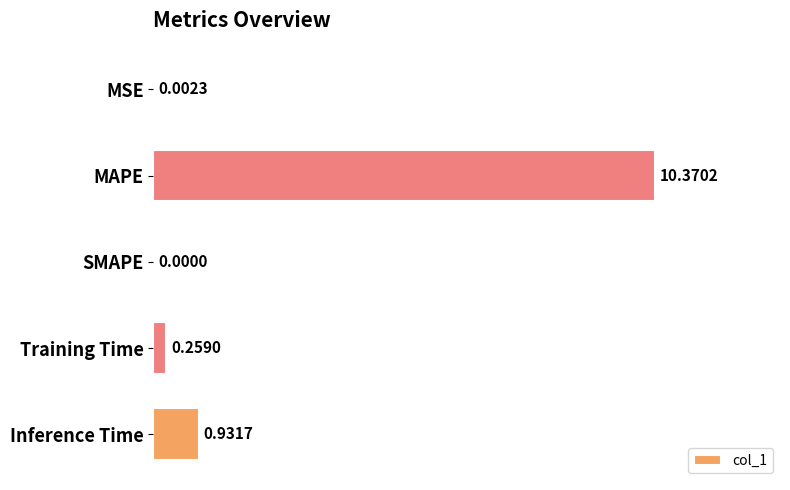

What is the sum of all values?

11.6